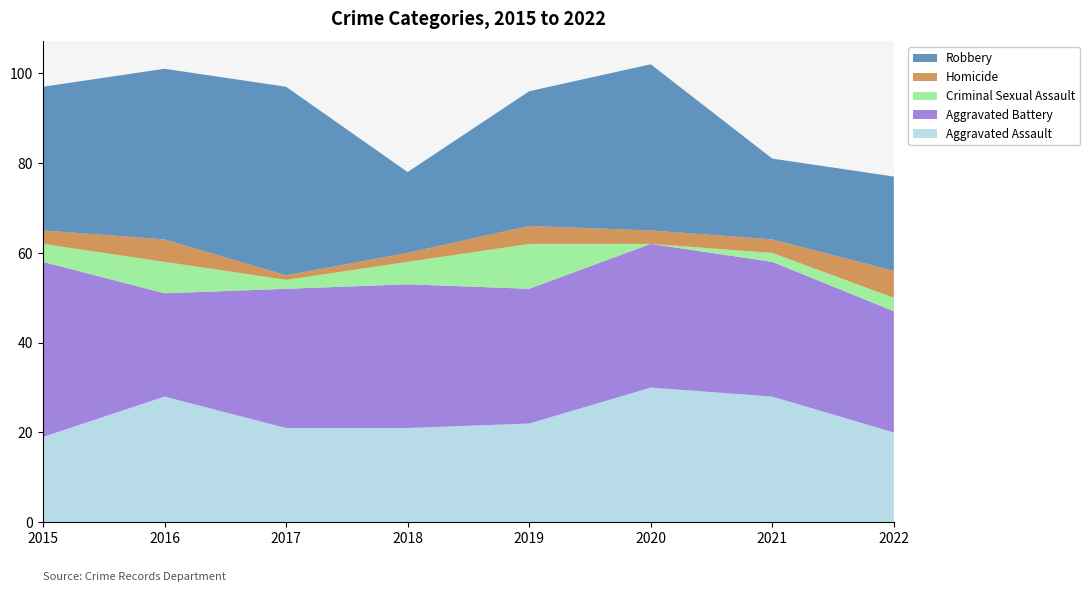

Reading right to left, transcribe all the data shown in this chart.

Aggravated Assault: 20	28	30	22	21	21	28	19
Aggravated Battery: 27	30	32	30	32	31	23	39
Criminal Sexual Assault: 3	2	0	10	5	2	7	4
Homicide: 6	3	3	4	2	1	5	3
Robbery: 21	18	37	30	18	42	38	32